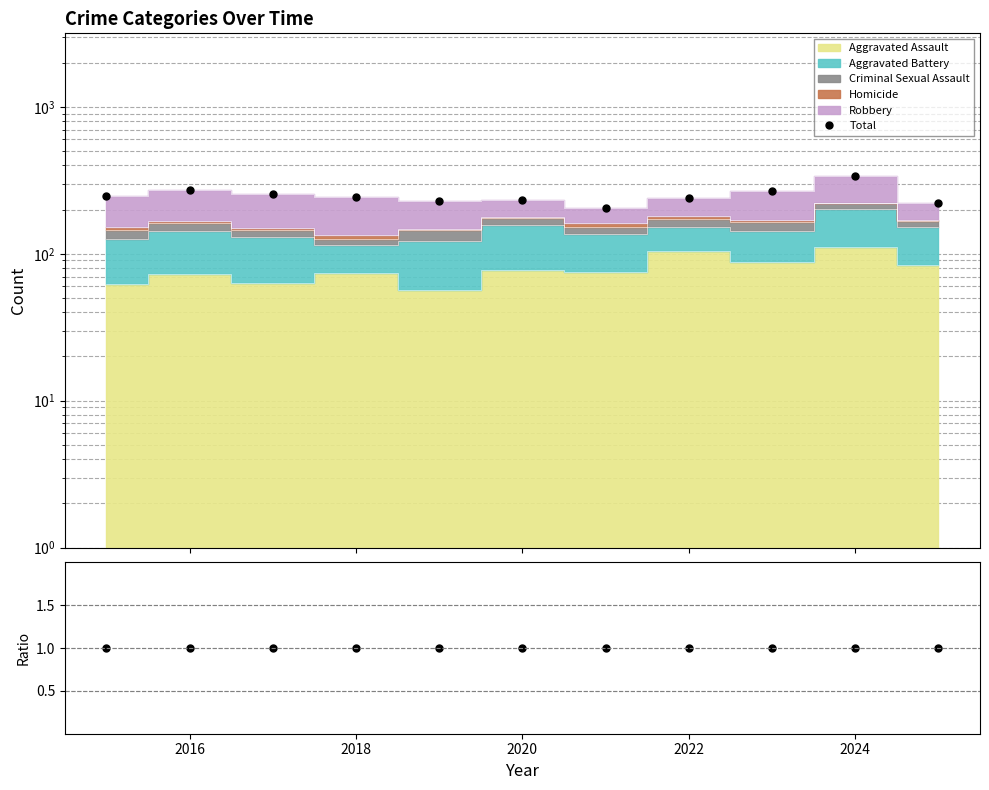

True or false: Total and Ratio cross at least once.

False